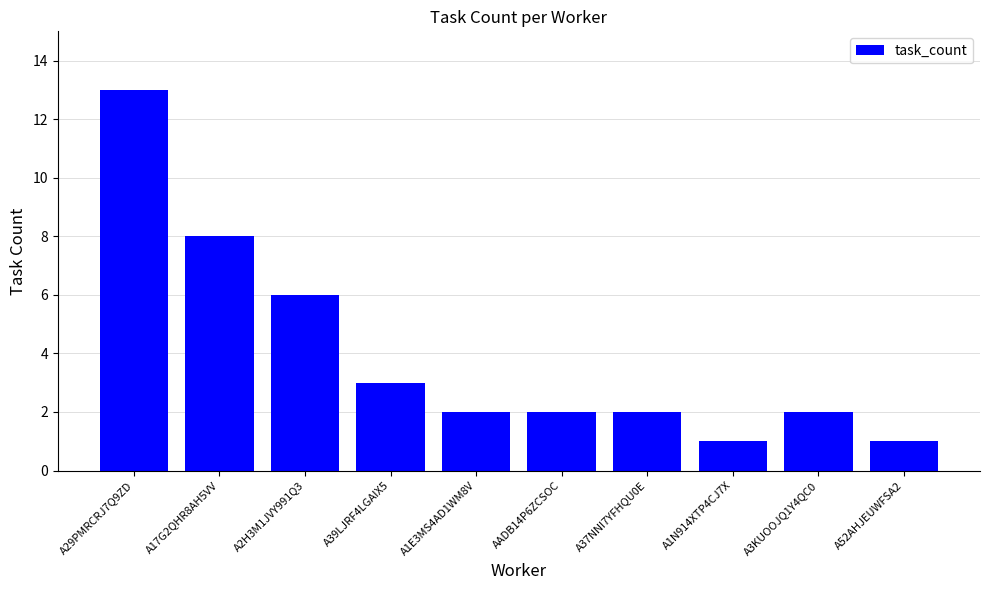

Which label corresponds to the largest value in the chart?

A29PMRCRJ7Q9ZD